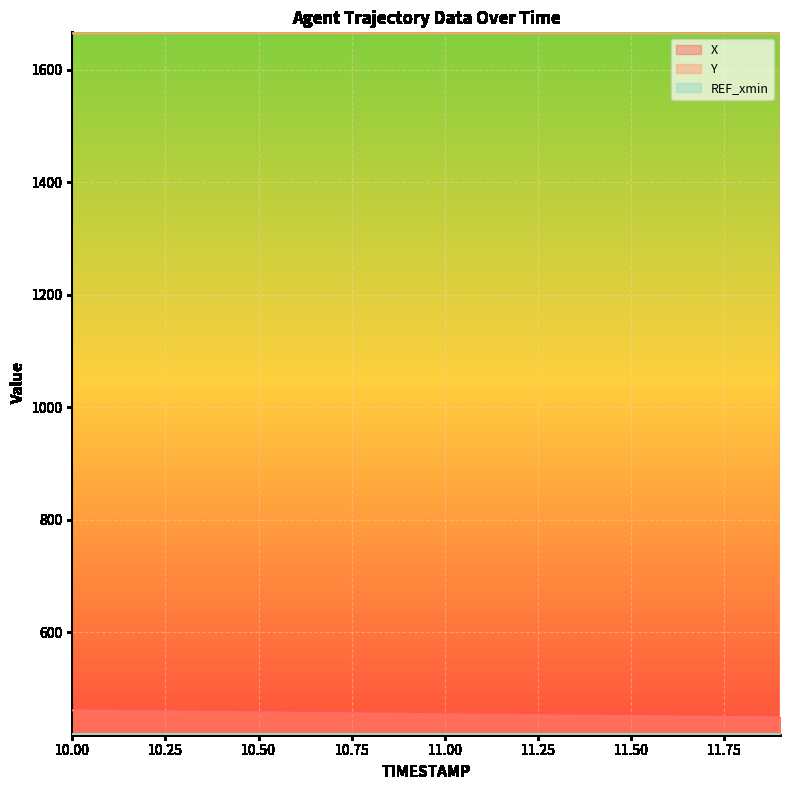

What value does the Y series have at 11.7?

1664.5